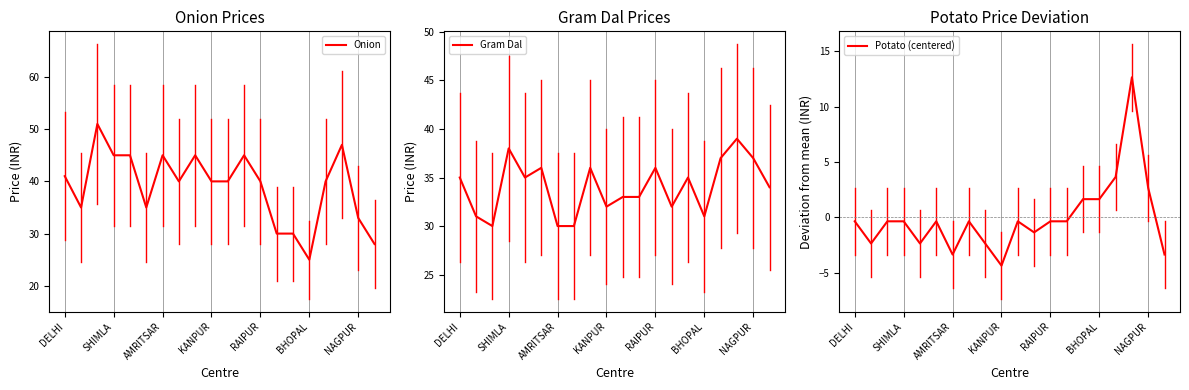

Which series has the largest total across all categories?

Onion